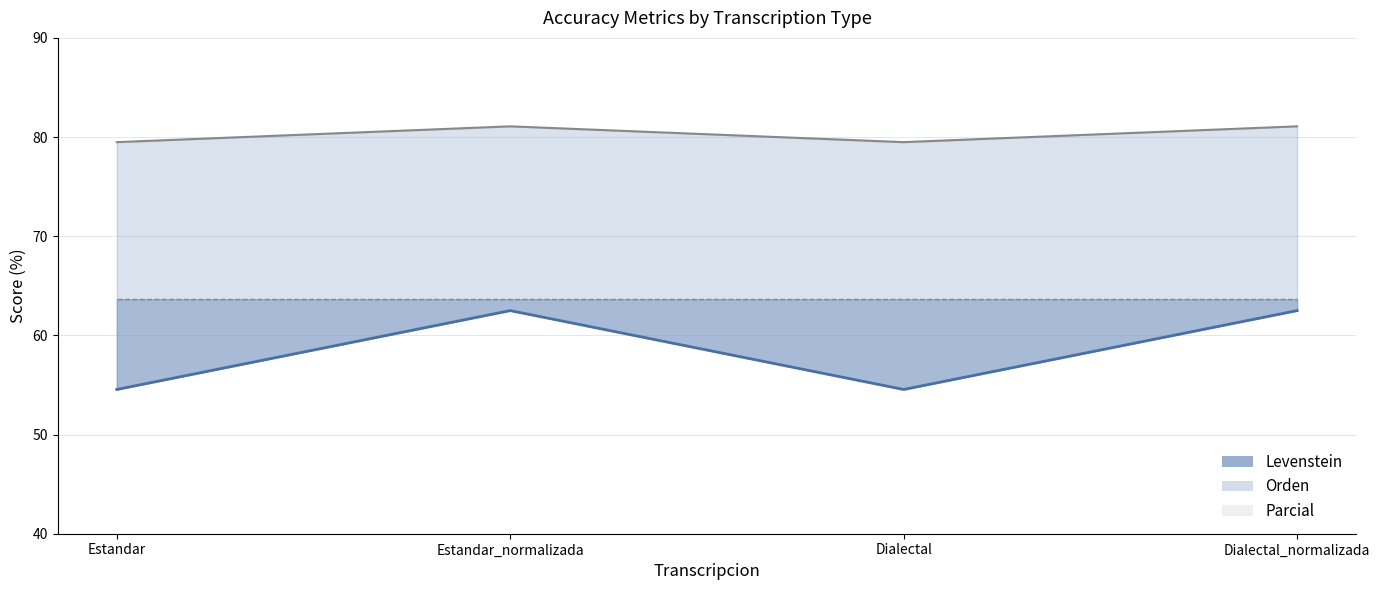

What is the value of the Parcial point at the 1st from the left?

79.5